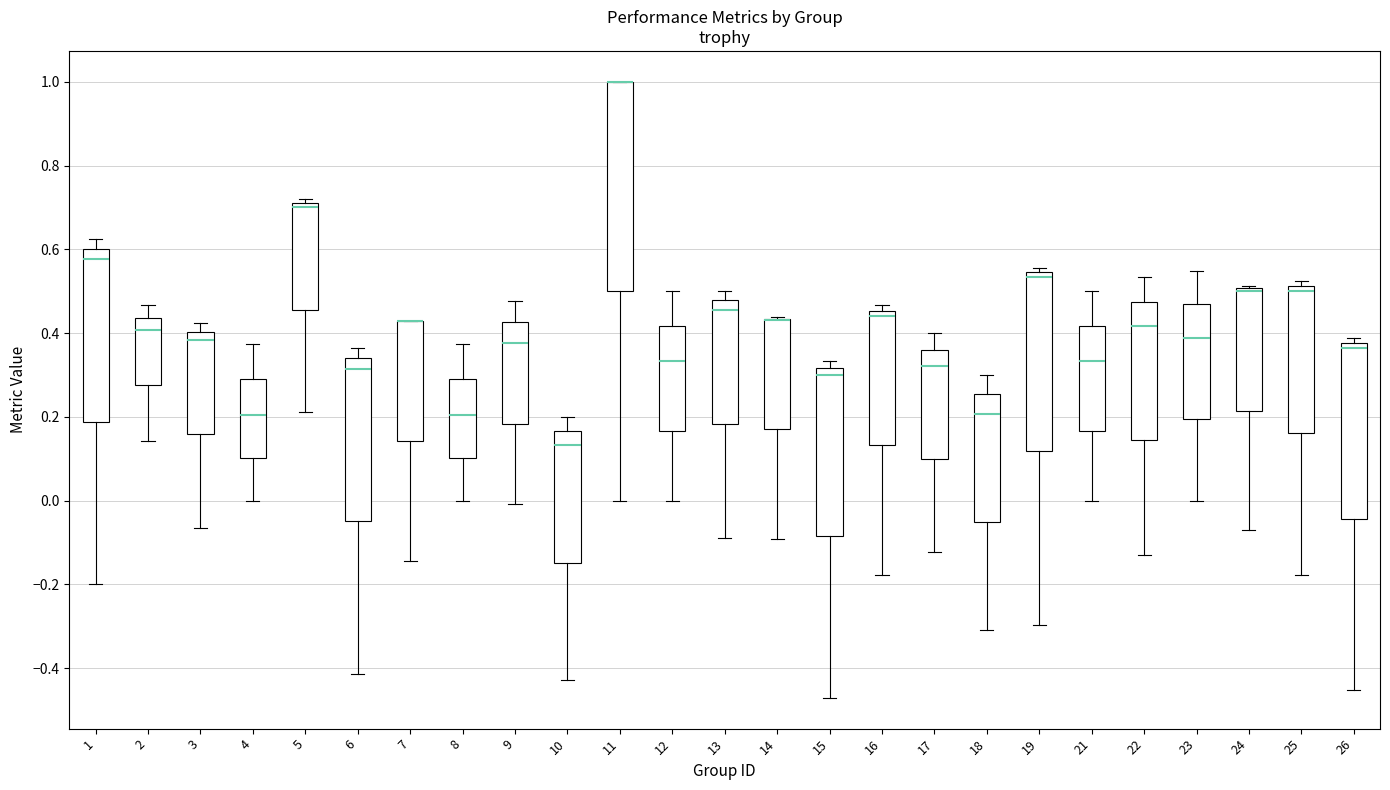

Reading left to right, transcribe this box plot: for each box, give where its median line is, the range the box spans, and where its two whiskers end, as read against the y-axis. The values are not printed on the chart, so give them approximately, as read against the axis.

1: median 0.58, box 0.18 to 0.60, whiskers -0.20 to 0.62
2: median 0.40, box 0.28 to 0.44, whiskers 0.14 to 0.46
3: median 0.38, box 0.16 to 0.40, whiskers -0.06 to 0.42
4: median 0.20, box 0.10 to 0.28, whiskers 0.00 to 0.38
5: median 0.70, box 0.46 to 0.72, whiskers 0.22 to 0.72 (just above the box's upper edge)
6: median 0.32, box -0.04 to 0.34, whiskers -0.42 to 0.36
7: median 0.42 (drawn on the box's upper edge), box 0.14 to 0.42, whiskers -0.14 to 0.42
8: median 0.20, box 0.10 to 0.28, whiskers 0.00 to 0.38
9: median 0.38, box 0.18 to 0.42, whiskers 0.00 to 0.48
10: median 0.14, box -0.14 to 0.16, whiskers -0.42 to 0.20
11: median 1.00 (drawn on the box's upper edge), box 0.50 to 1.00, whiskers 0.00 to 1.00
12: median 0.34, box 0.16 to 0.42, whiskers 0.00 to 0.50
13: median 0.46, box 0.18 to 0.48, whiskers -0.08 to 0.50
14: median 0.44 (drawn on the box's upper edge), box 0.16 to 0.44, whiskers -0.10 to 0.44
15: median 0.30, box -0.08 to 0.32, whiskers -0.48 to 0.34
16: median 0.44, box 0.14 to 0.46, whiskers -0.18 to 0.46 (just above the box's upper edge)
17: median 0.32, box 0.10 to 0.36, whiskers -0.12 to 0.40
18: median 0.20, box -0.06 to 0.26, whiskers -0.30 to 0.30
19: median 0.54 (just below the box's upper edge), box 0.12 to 0.54, whiskers -0.30 to 0.56
21: median 0.34, box 0.16 to 0.42, whiskers 0.00 to 0.50
22: median 0.42, box 0.14 to 0.48, whiskers -0.12 to 0.54
23: median 0.38, box 0.20 to 0.46, whiskers 0.00 to 0.54
24: median 0.50 (just below the box's upper edge), box 0.22 to 0.50, whiskers -0.08 to 0.52
25: median 0.50, box 0.16 to 0.52, whiskers -0.18 to 0.52 (just above the box's upper edge)
26: median 0.36, box -0.04 to 0.38, whiskers -0.46 to 0.38 (just above the box's upper edge)